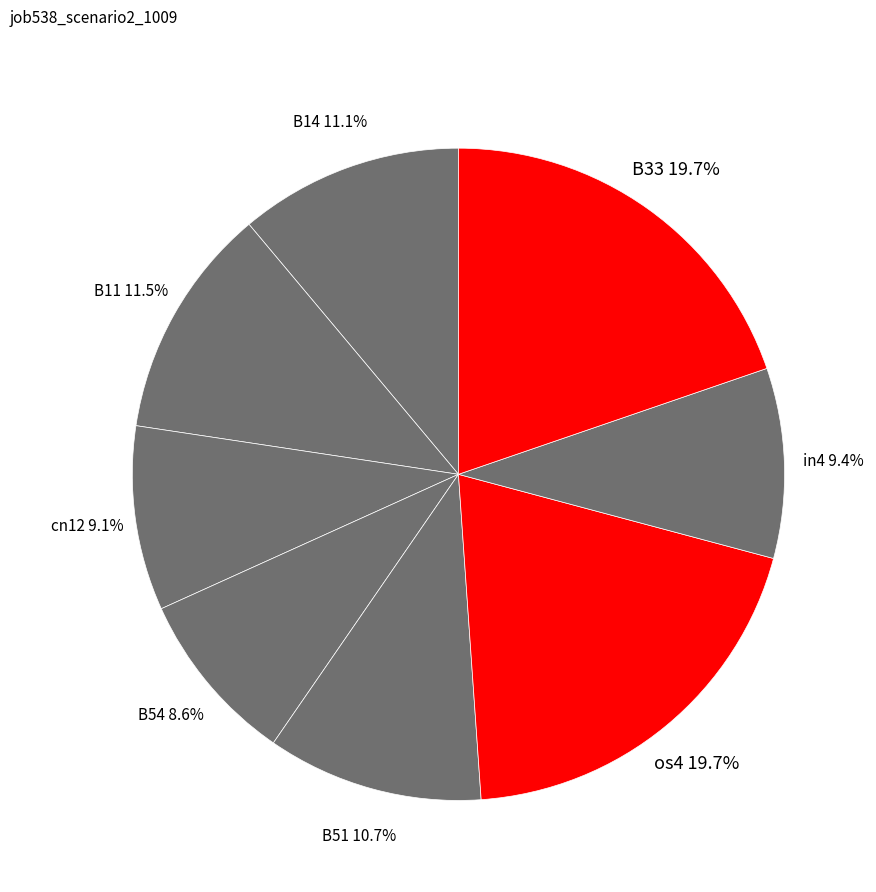

To the nearest percent, what portion does B14 represent?

11%